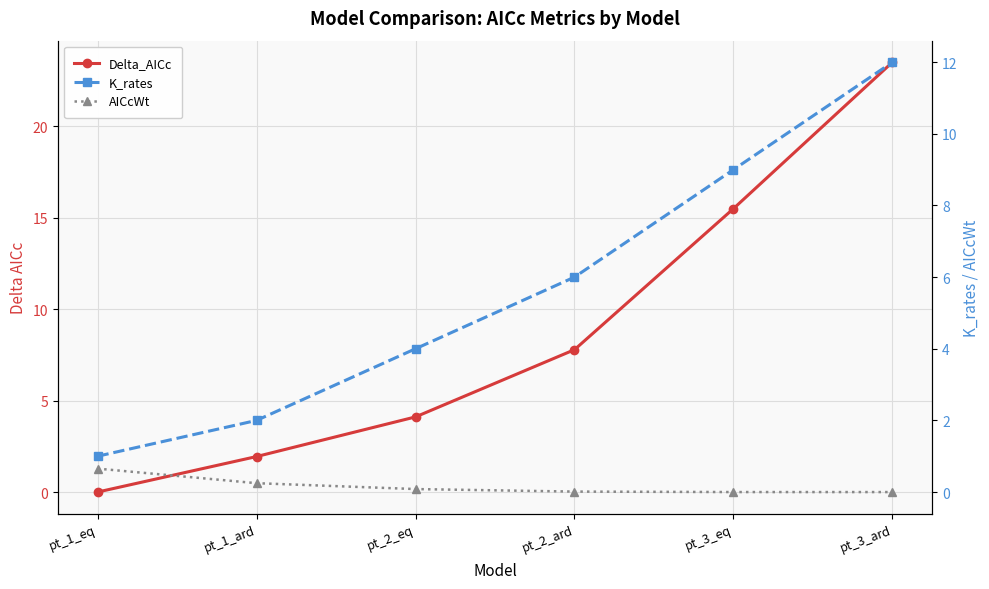

Read the Delta_AICc value at pt_1_ard.

1.9